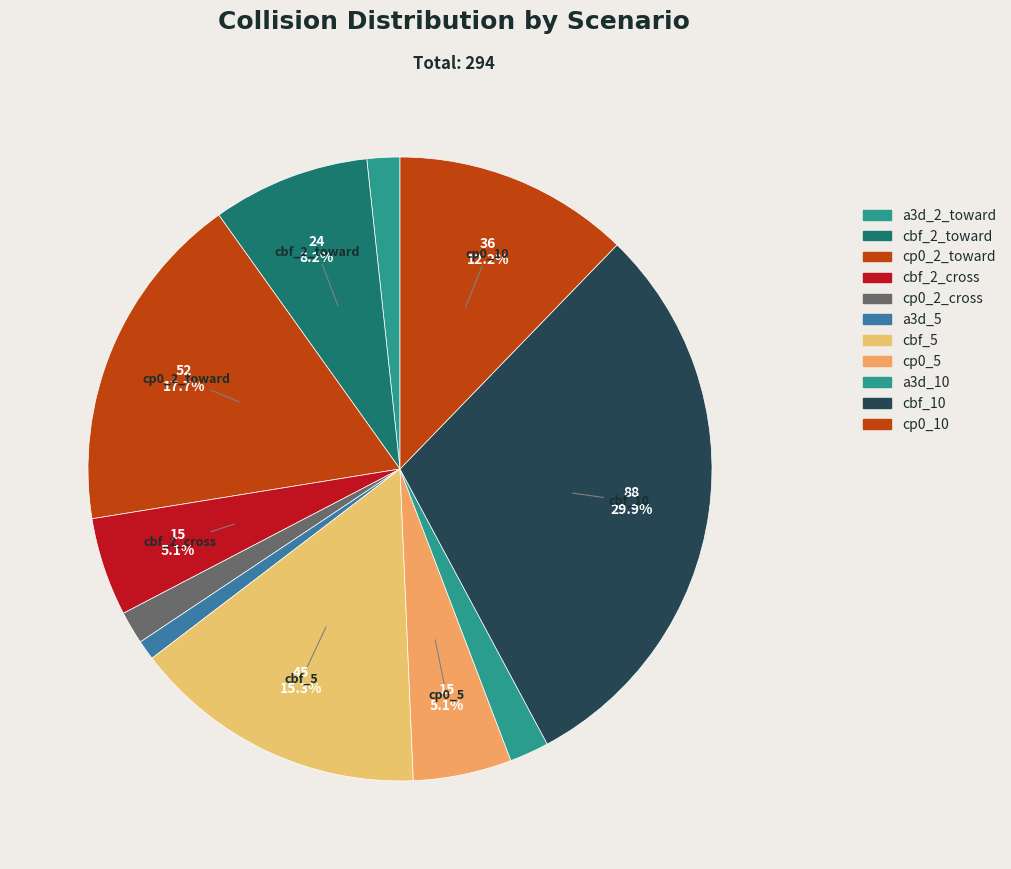

Which category has the biggest portion of the pie?

cbf_10